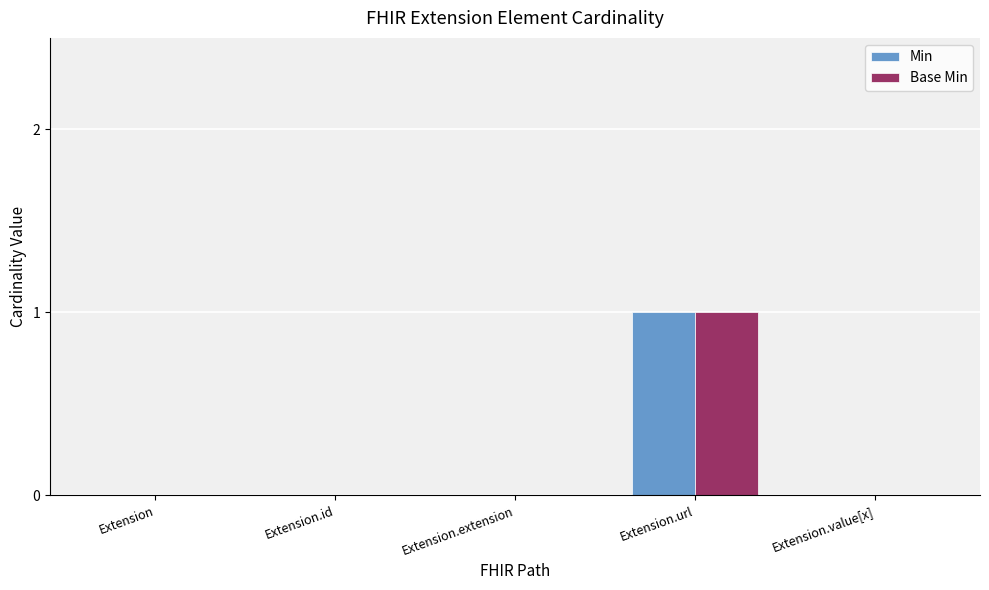

What are all the series names shown in the legend?

Min, Base Min